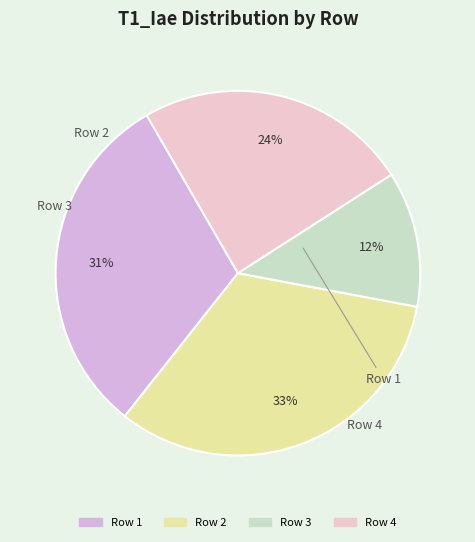

Which slice is the smallest?

Row 3